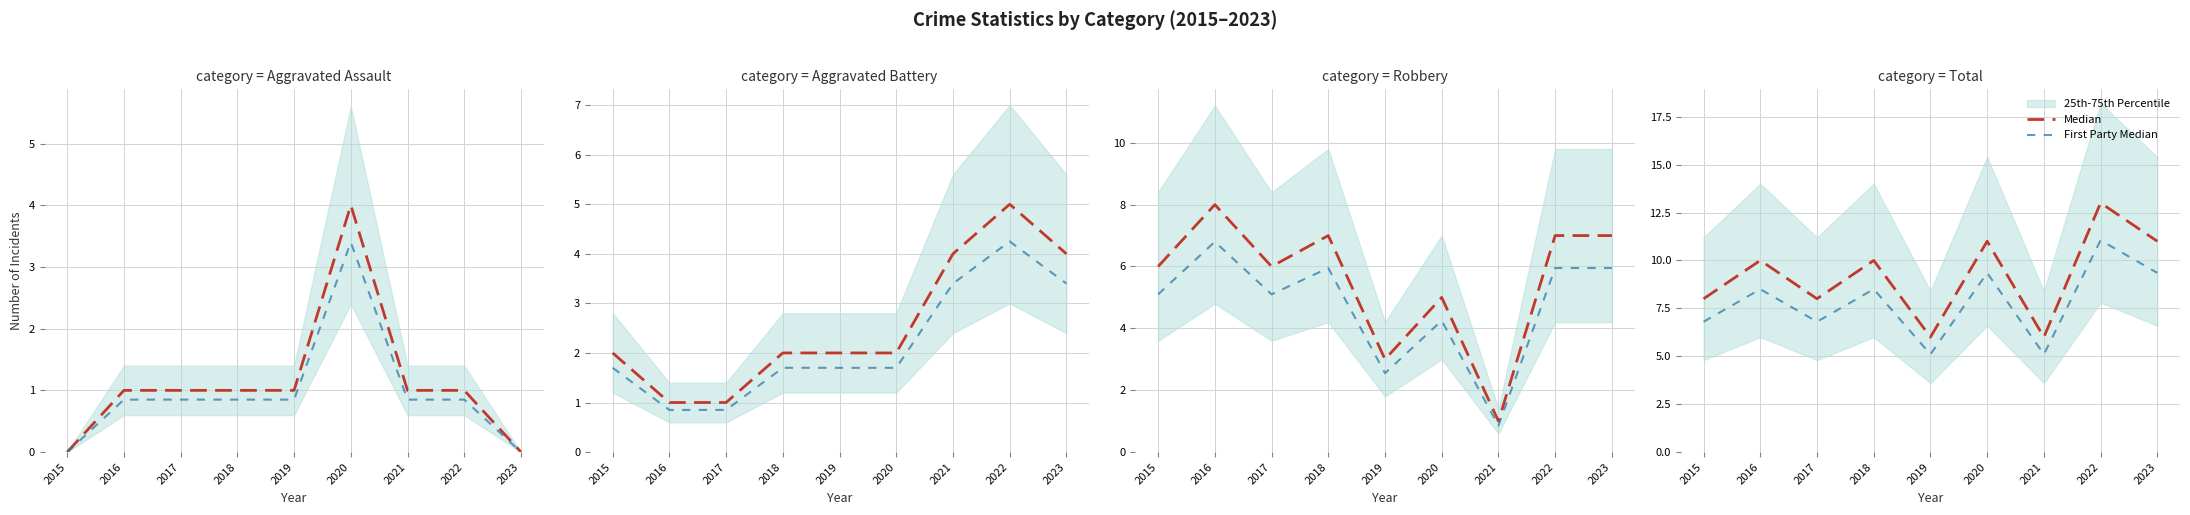

At which category does Median reach its first local peak?

2016